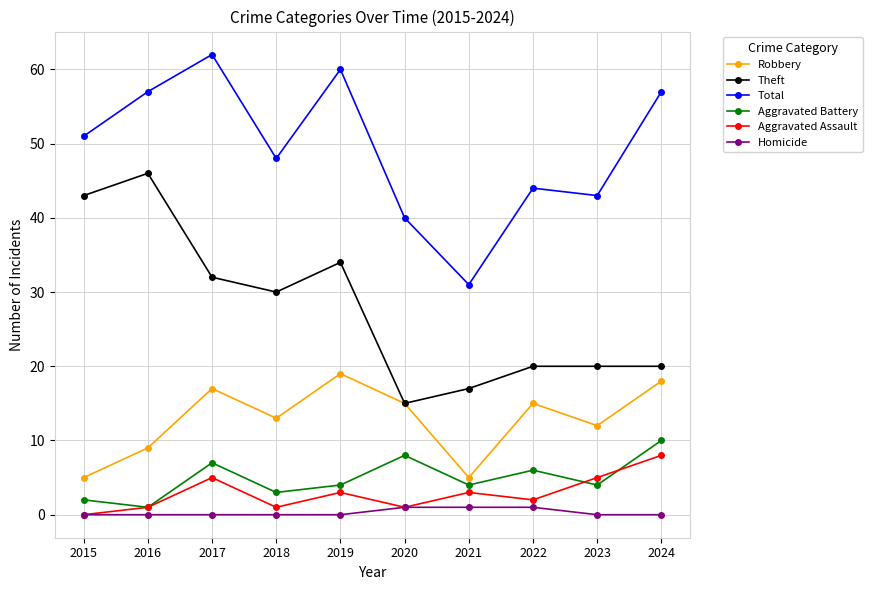

Between 2016 and 2017, which series saw the biggest shift?

Theft